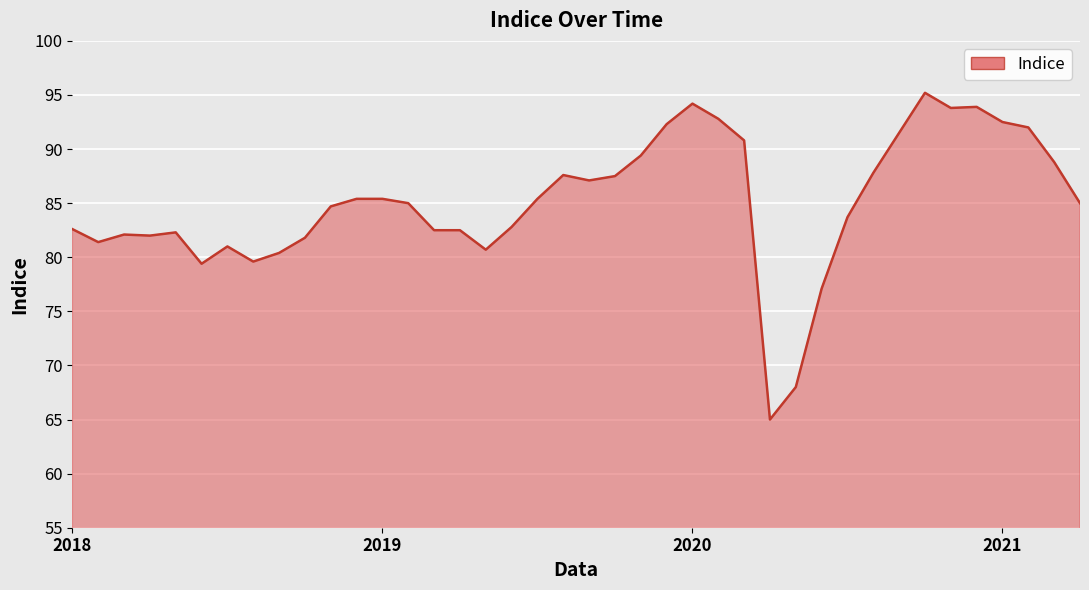

How many lines are shown in the chart?

1